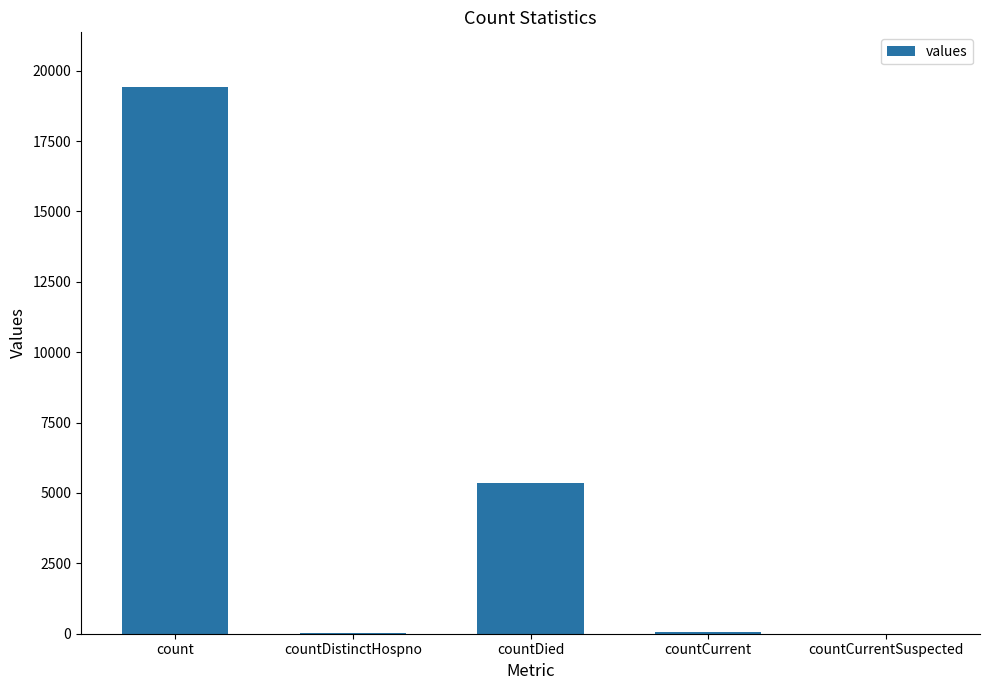

How many series are shown in this chart?

1